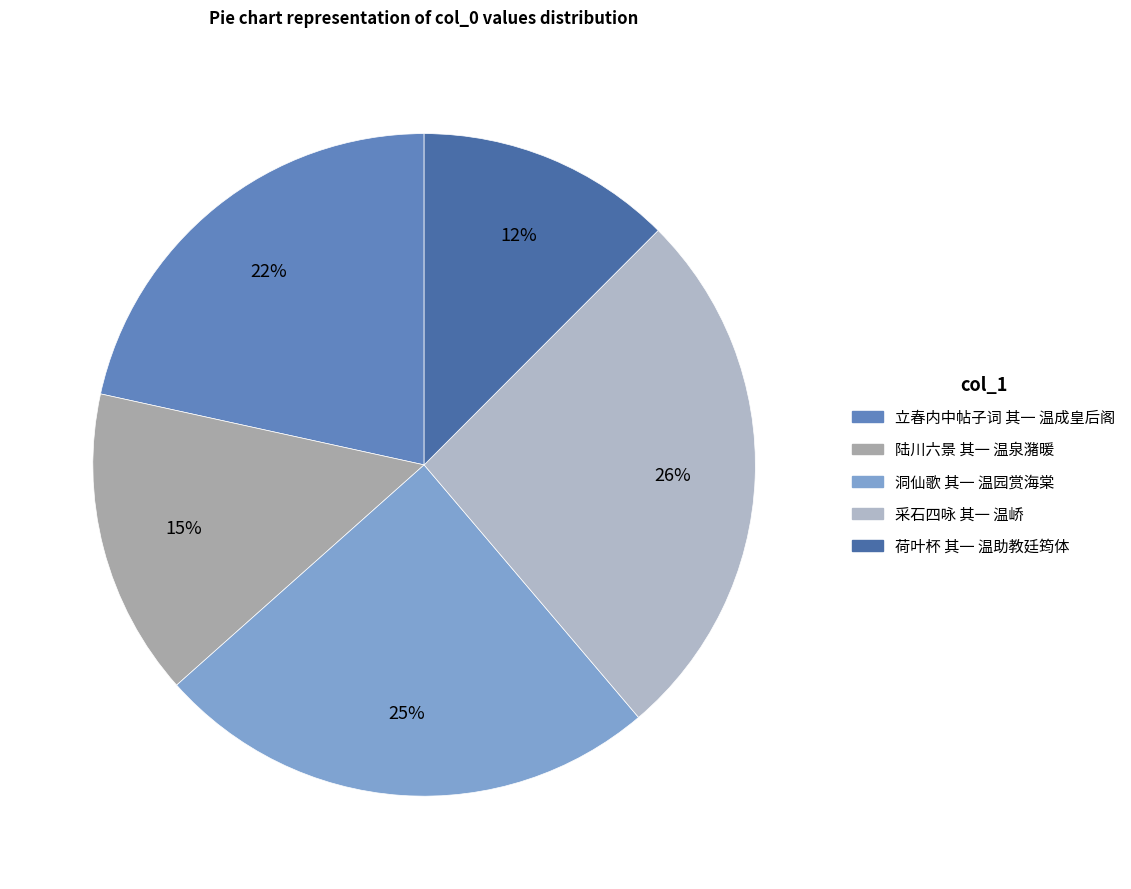

Is it true that 陆川六景 其一 温泉潴暖 is 25% of the pie?

False